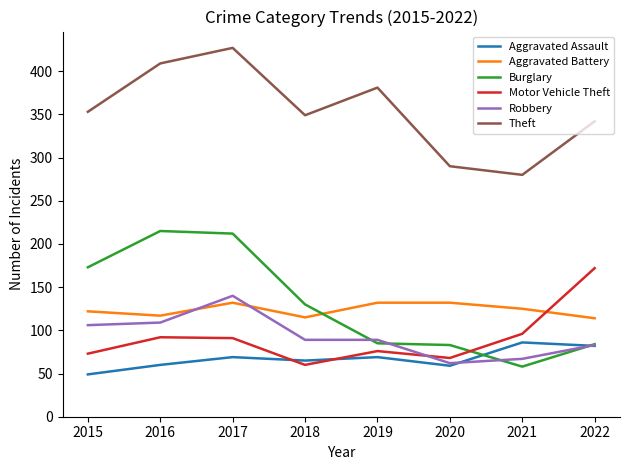

The value of Aggravated Assault at 2021 is 86. True or false?

True